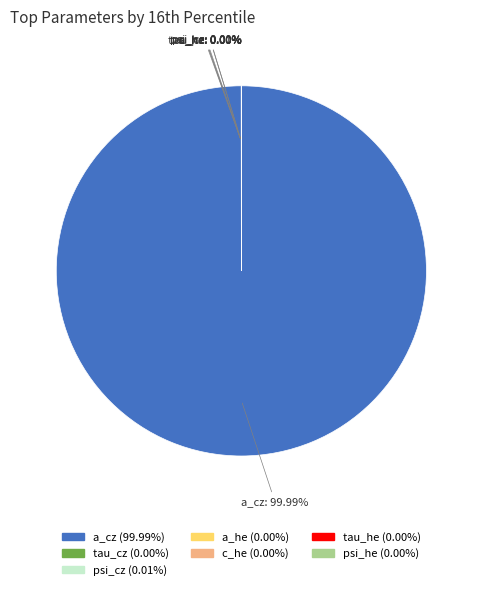

Rank the categories by value from highest to lowest.

a_cz, psi_cz, psi_he, tau_cz, a_he, tau_he, c_he